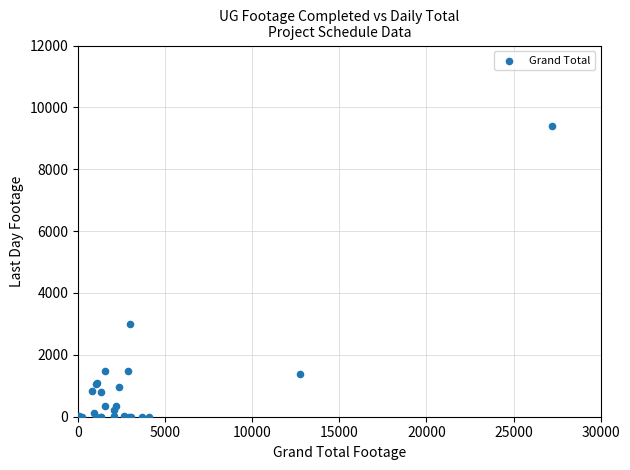

What Y value in the scatter plot is closest to 4698?

2989